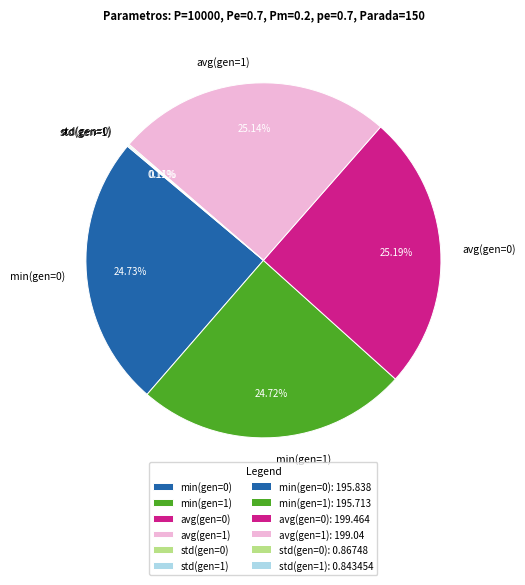

What is the ratio of the value at avg(gen=0) to the value at avg(gen=1)?

1.0